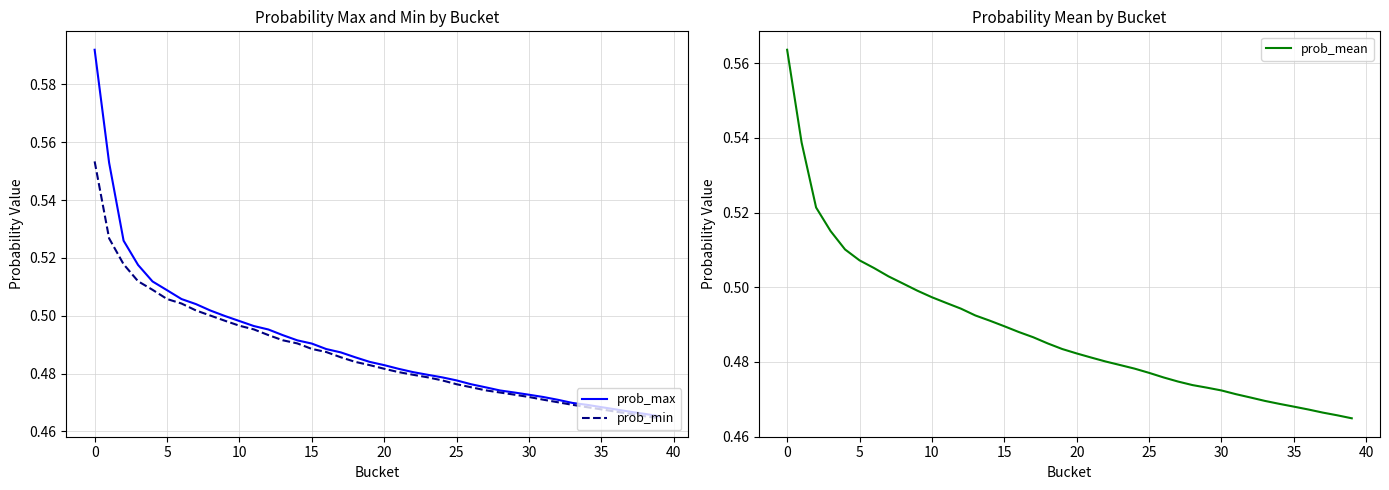

What is the highest value of the prob_mean series?

0.6